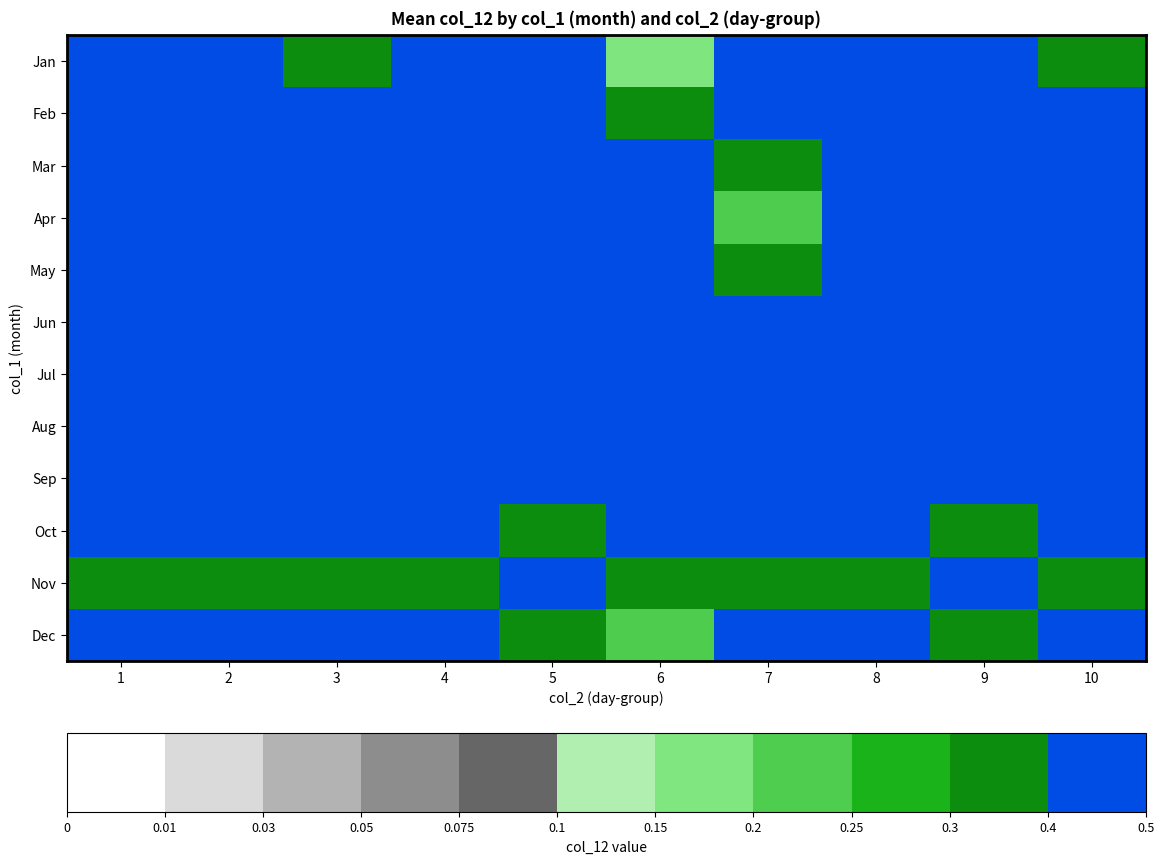

At which category is the sum across all series the highest?

1